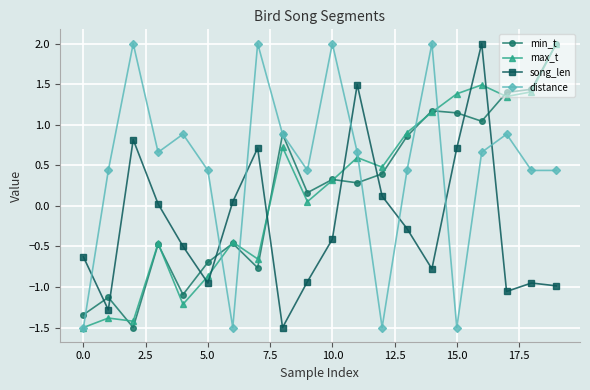

True or false: song_len has more than 2 interior local peaks.

True